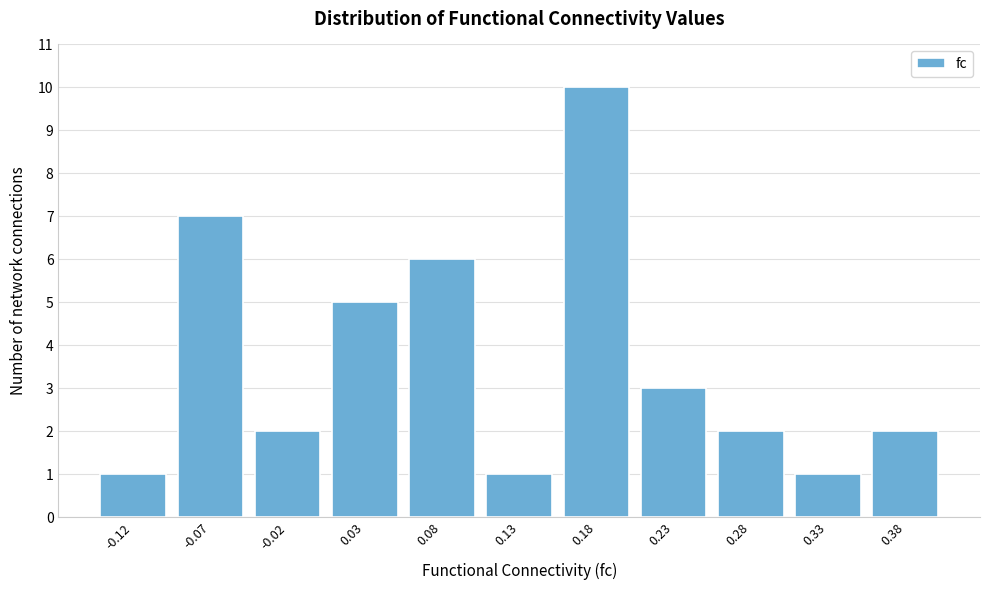

How tall is the bar that spans 0.25 to 0.30 on the x-axis? The values are not printed on the chart, so give them approximately, as read against the axis.

2